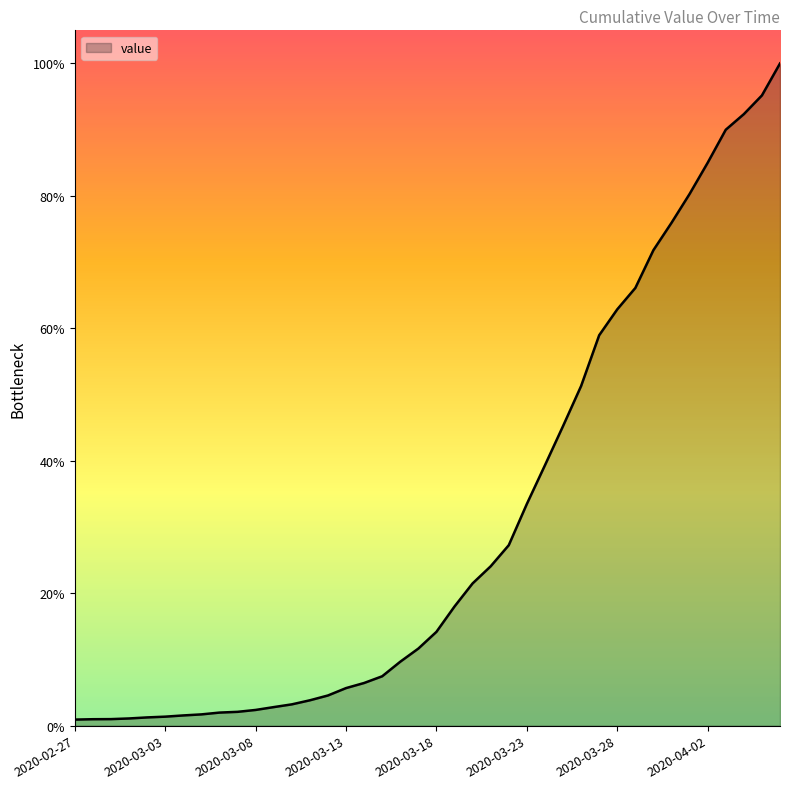

Reading left to right, transcribe all the data shown in this chart.

2020-02-27=64	2020-02-28=68	2020-02-29=69	2020-03-01=76	2020-03-02=87	2020-03-03=95	2020-03-04=108	2020-03-05=119	2020-03-06=138	2020-03-07=146	2020-03-08=166	2020-03-09=196	2020-03-10=225	2020-03-11=268	2020-03-12=319	2020-03-13=397	2020-03-14=451	2020-03-15=522	2020-03-16=676	2020-03-17=815	2020-03-18=992	2020-03-19=1260	2020-03-20=1504	2020-03-21=1685	2020-03-22=1908	2020-03-23=2344	2020-03-24=2753	2020-03-25=3167	2020-03-26=3591	2020-03-27=4128	2020-03-28=4402	2020-03-29=4628	2020-03-30=5028	2020-03-31=5317	2020-04-01=5622	2020-04-02=5952	2020-04-03=6301	2020-04-04=6466	2020-04-05=6664	2020-04-06=7002